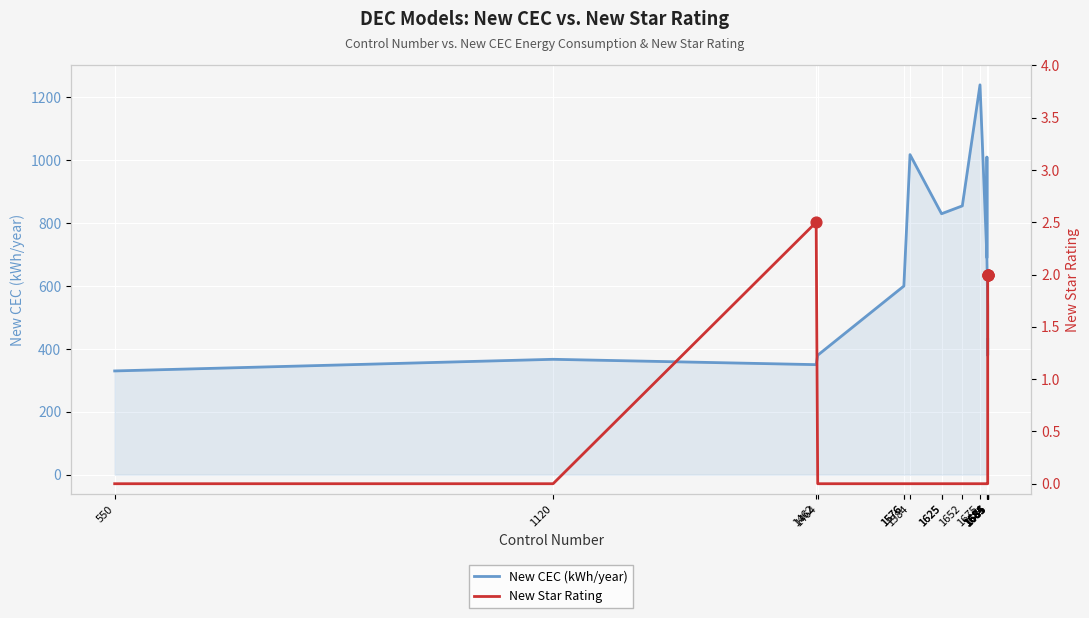

At how many categories does at least one series exceed 20?

19